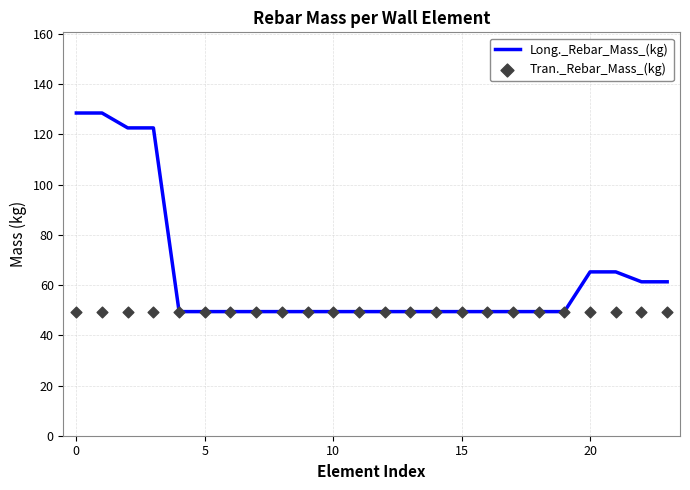

What is the total value across all series at 7?

98.9